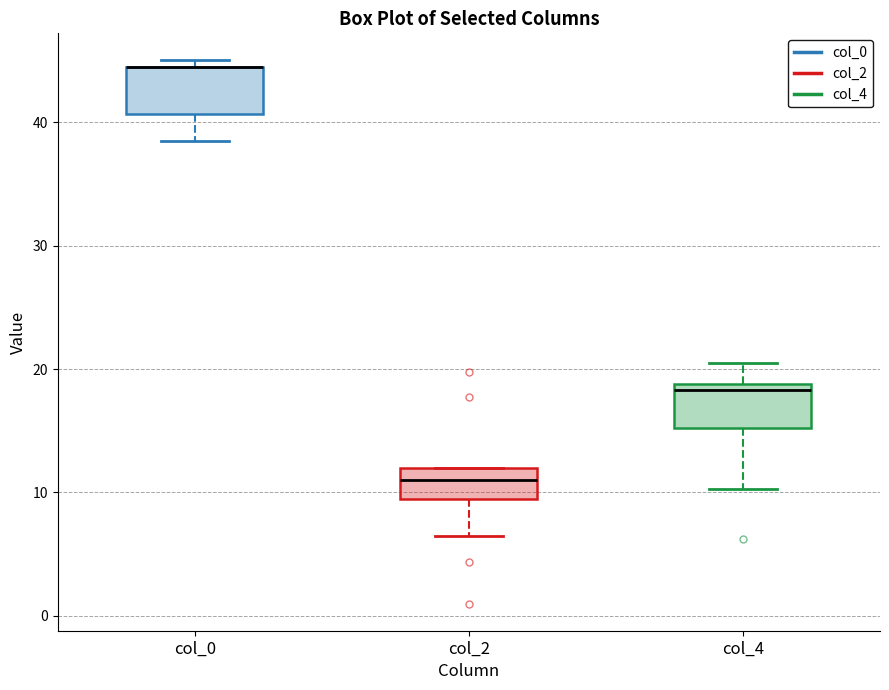

Where does the median line of the box for col_2 sit on the y-axis? The values are not printed on the chart, so give them approximately, as read against the axis.

11